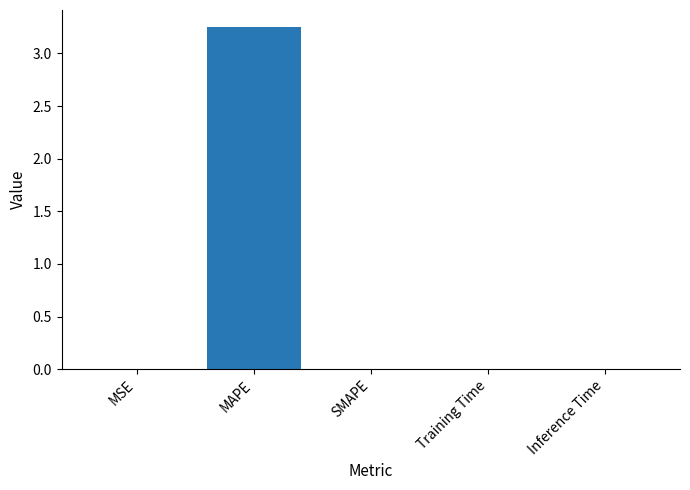

Which category has the highest value across all series?

MAPE